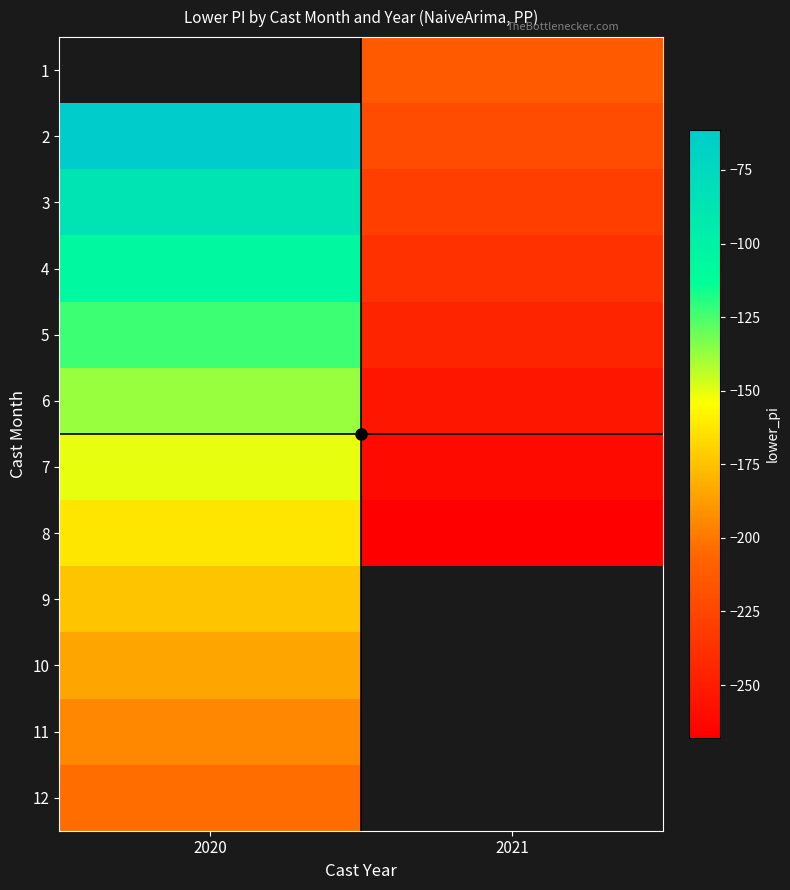

What is the difference between the maximum and minimum values in the 3 series?

143.1